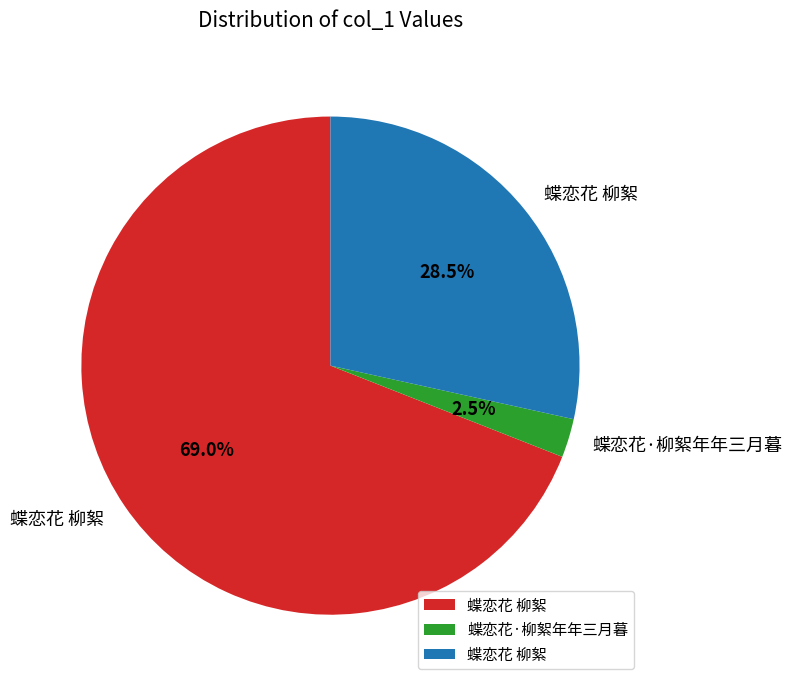

Does any single category account for the majority?

Yes